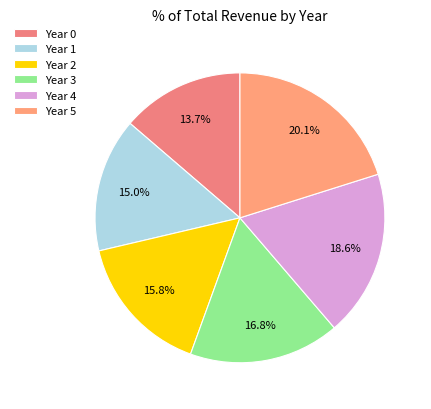

How many slices are in this pie chart?

6